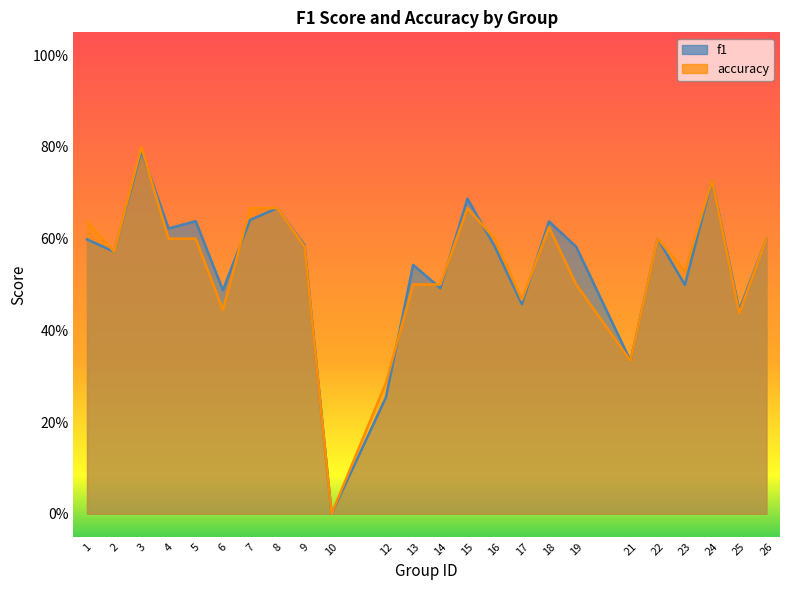

Which series ends up on top after the final intersection of accuracy and f1?

f1